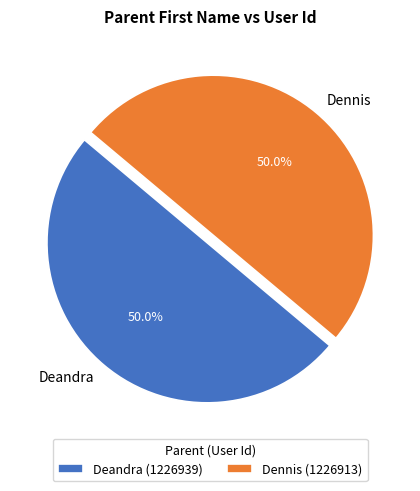

What is the total percentage of Deandra and Dennis?

100.0%